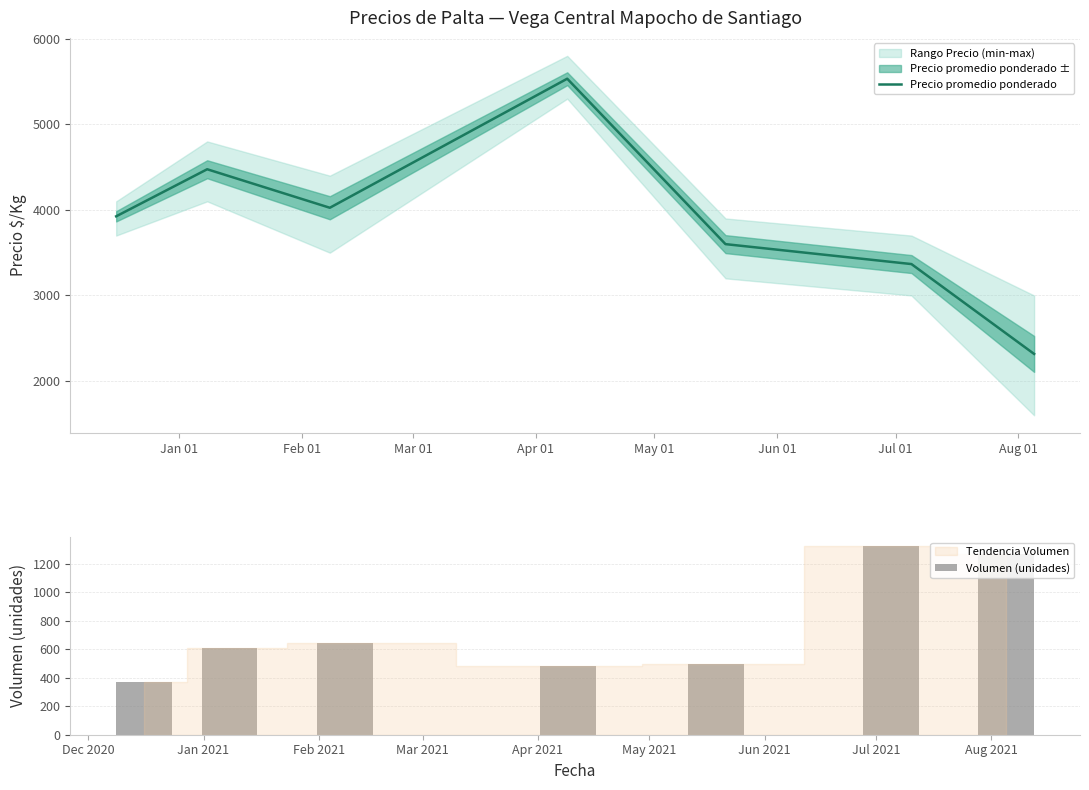

What is the minimum value for Precio promedio ponderado?

2317